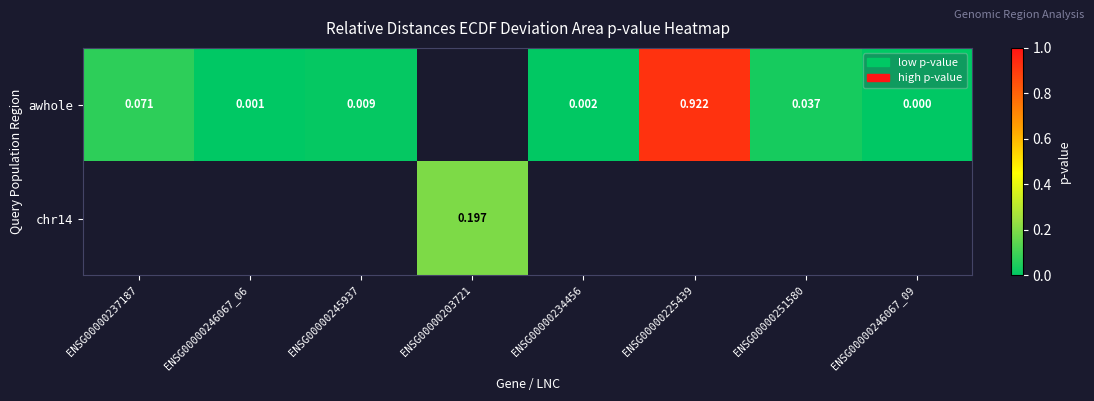

Is the value of awhole at ENSG00000245937 greater than the value of chr14 at ENSG00000203721?

No